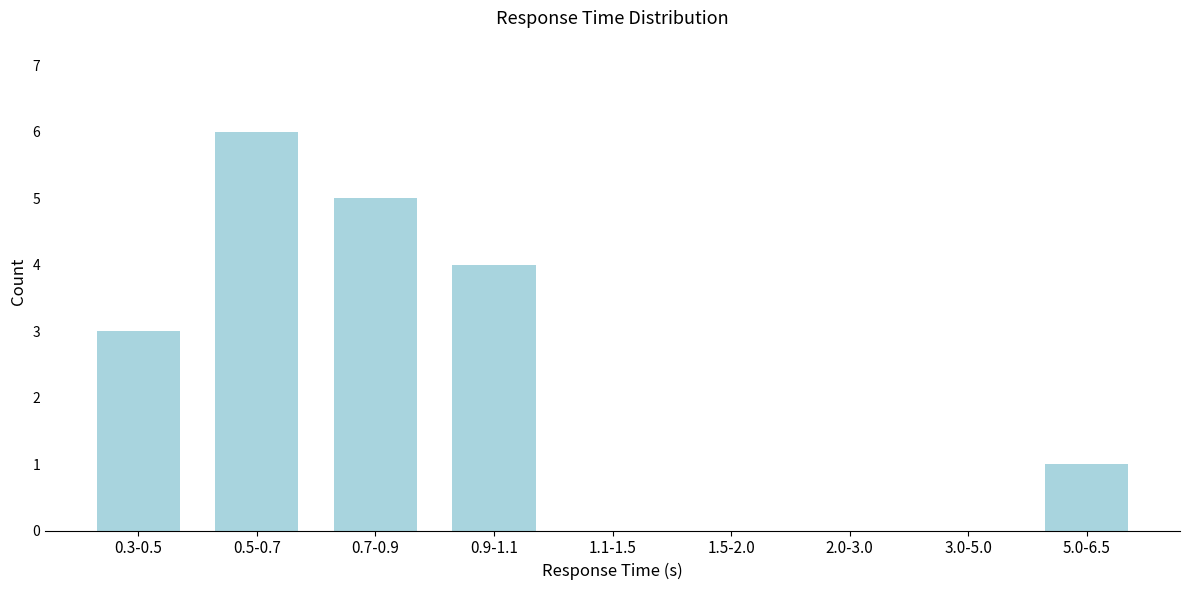

Reading right to left, extract all data points from this chart.

5.0-6.5=1	3.0-5.0=0	2.0-3.0=0	1.5-2.0=0	1.1-1.5=0	0.9-1.1=4	0.7-0.9=5	0.5-0.7=6	0.3-0.5=3